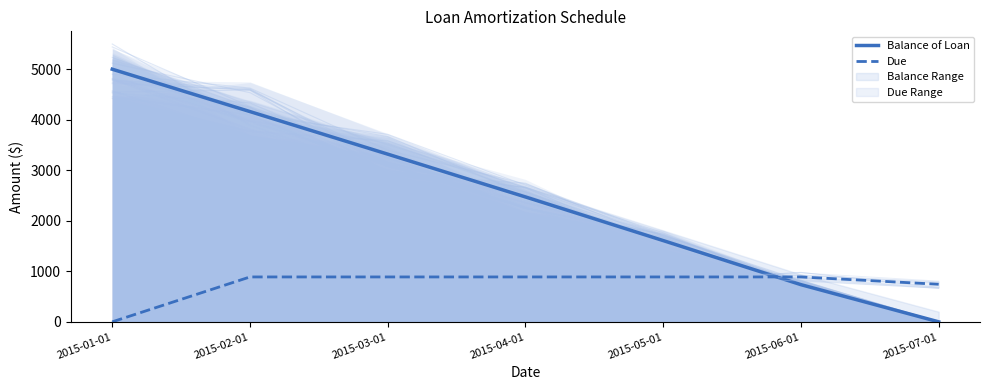

How many values in Balance of Loan are above zero?

6